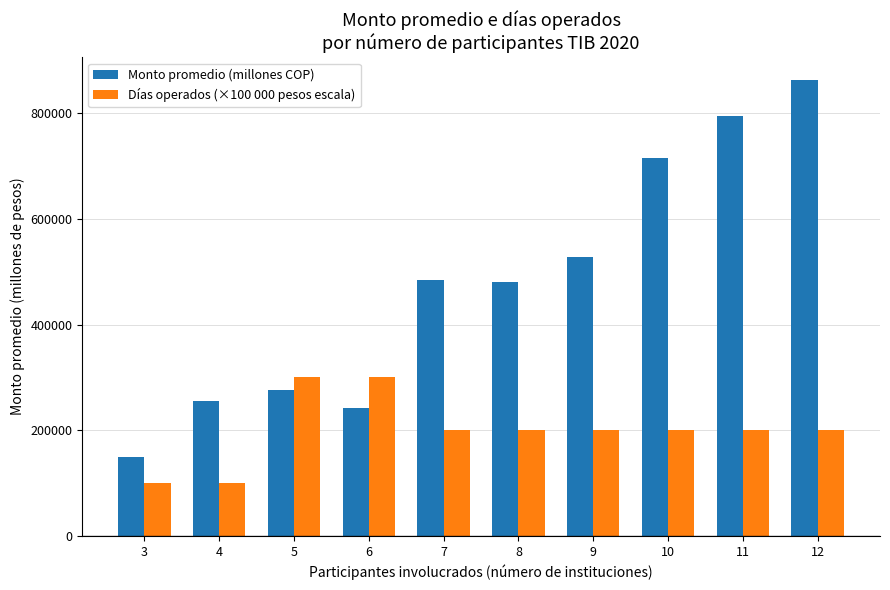

Reading right to left, list all the values displayed in this chart.

Monto promedio (millones COP): 862500	795000	715000	527500	480000	485000	241666	276666	255000	150000
Días operados (×100 000 pesos escala): 200000	200000	200000	200000	200000	200000	300000	300000	100000	100000